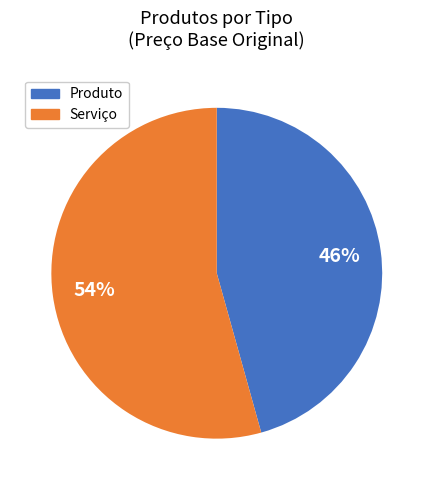

Combined, do Serviço and Produto account for over 50%?

Yes